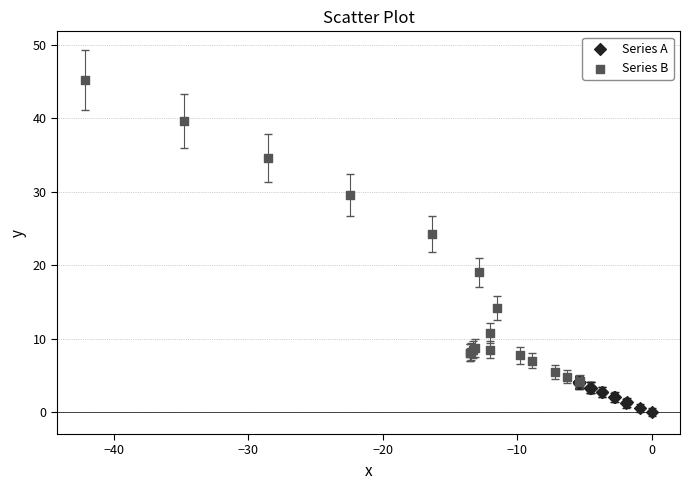

Which series has the widest spread of Y values?

Series B